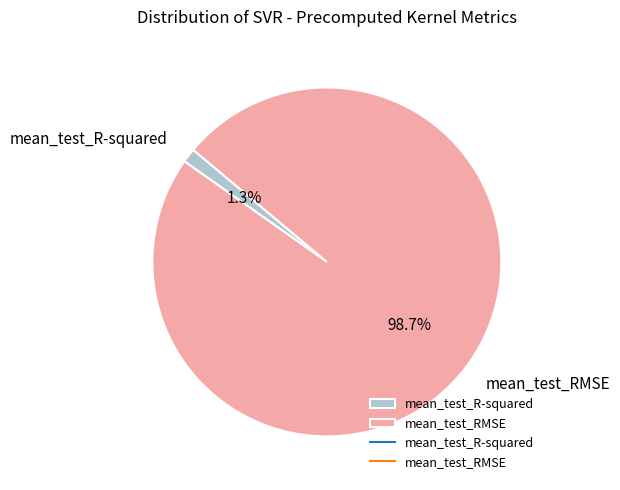

Is it true that mean_test_RMSE is 89% of the pie?

False